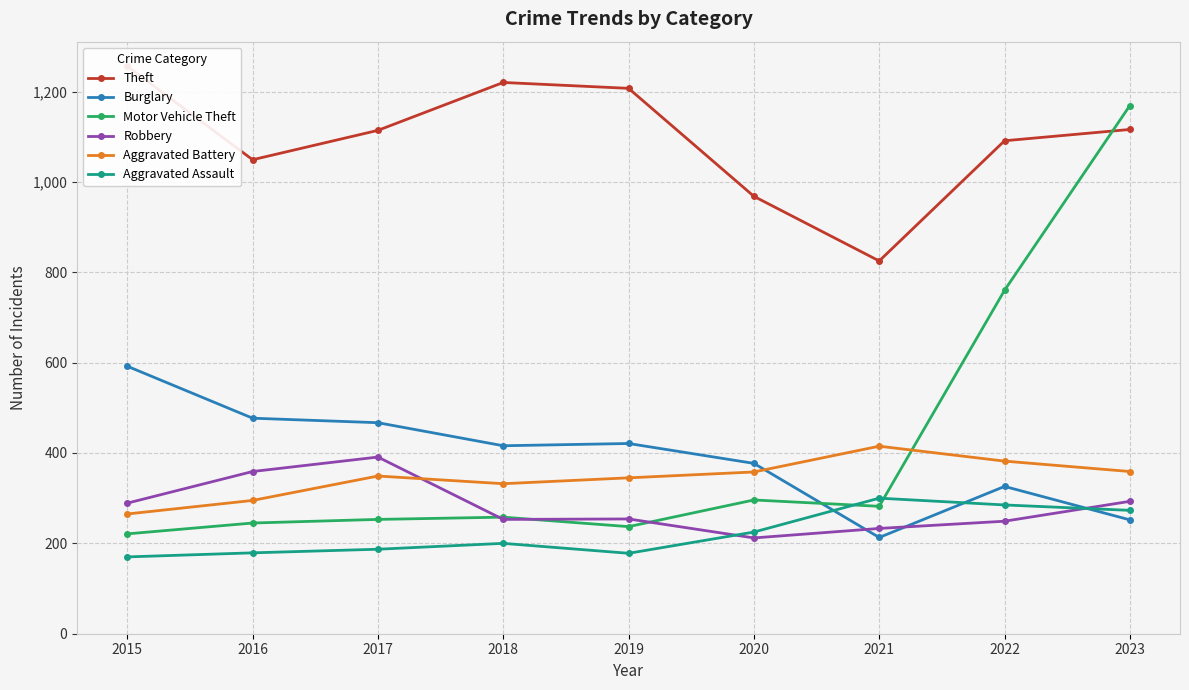

At which category does Motor Vehicle Theft reach its first local valley?

2019